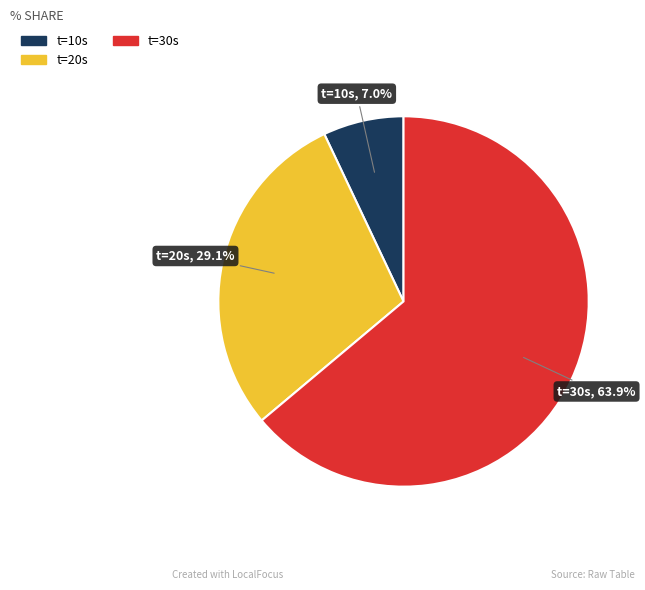

Is there a majority slice in this chart?

Yes